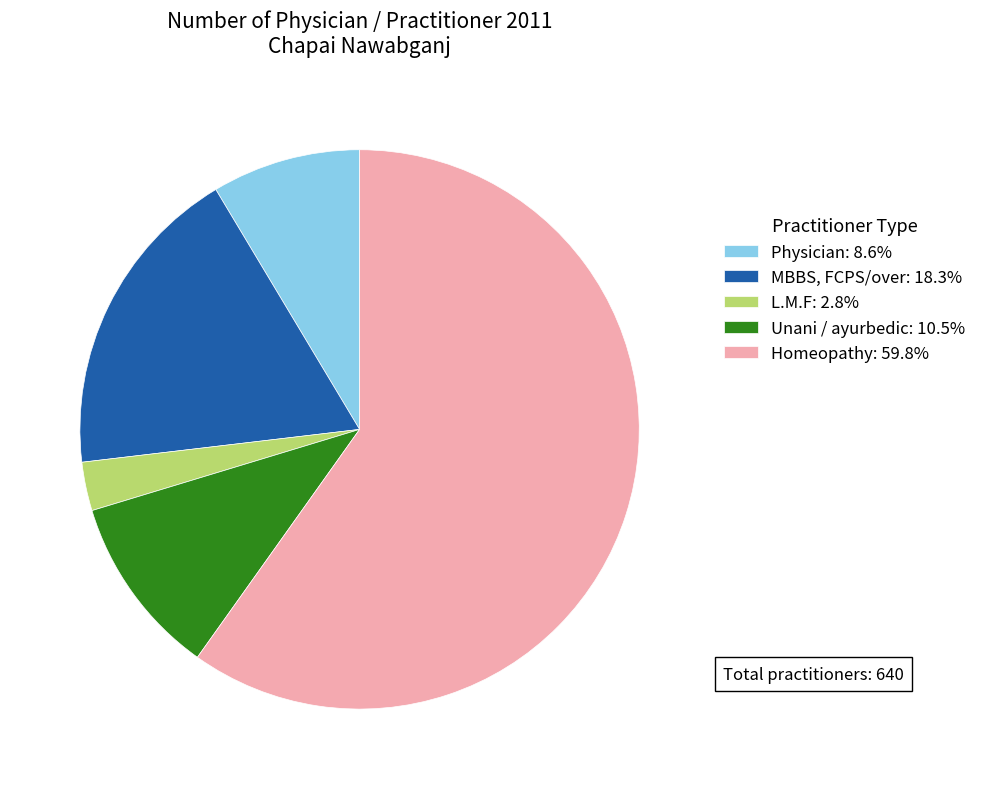

Is the sum of MBBS, FCPS/over: 18.3% and L.M.F: 2.8% greater than half?

No